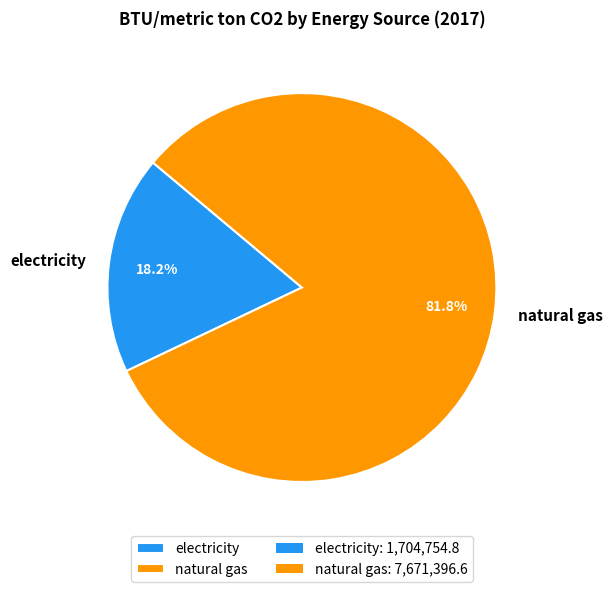

Do natural gas and electricity together represent more than half of the pie?

Yes